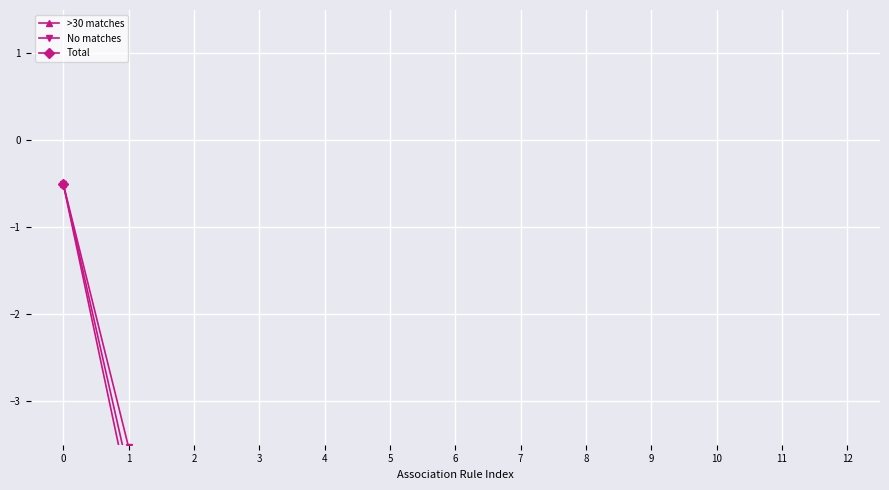

What is the difference between the maximum and minimum values in the No matches series?

6.0